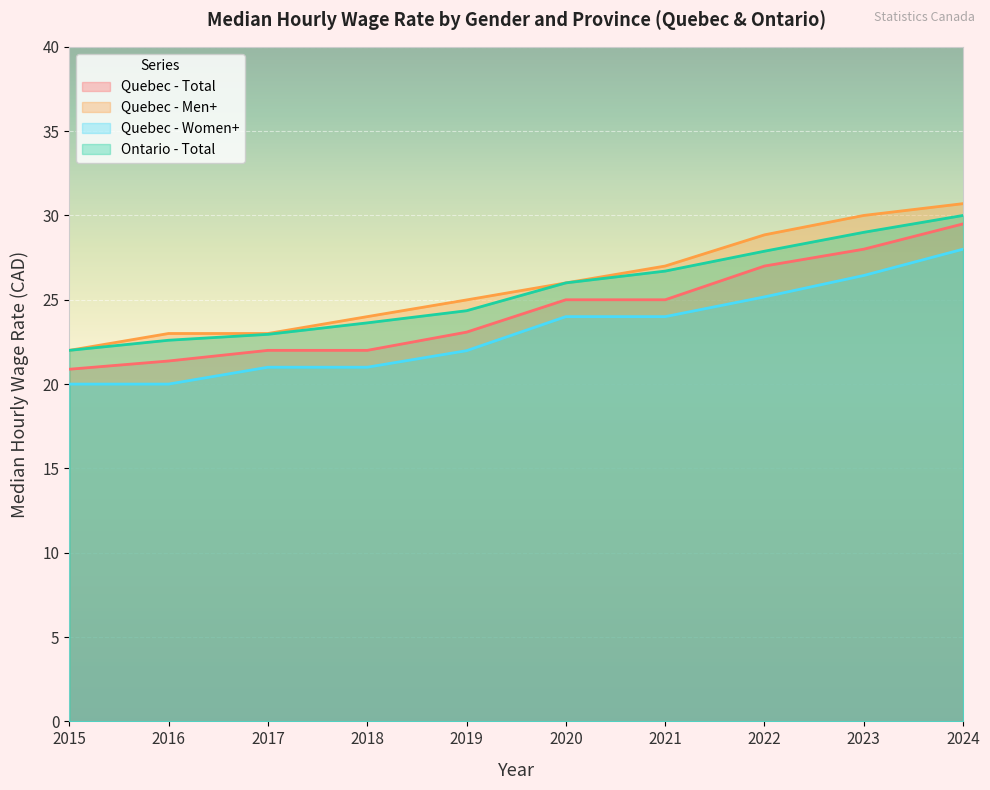

True or false: Quebec - Women+ has a value of 20.0 at 2015.

True